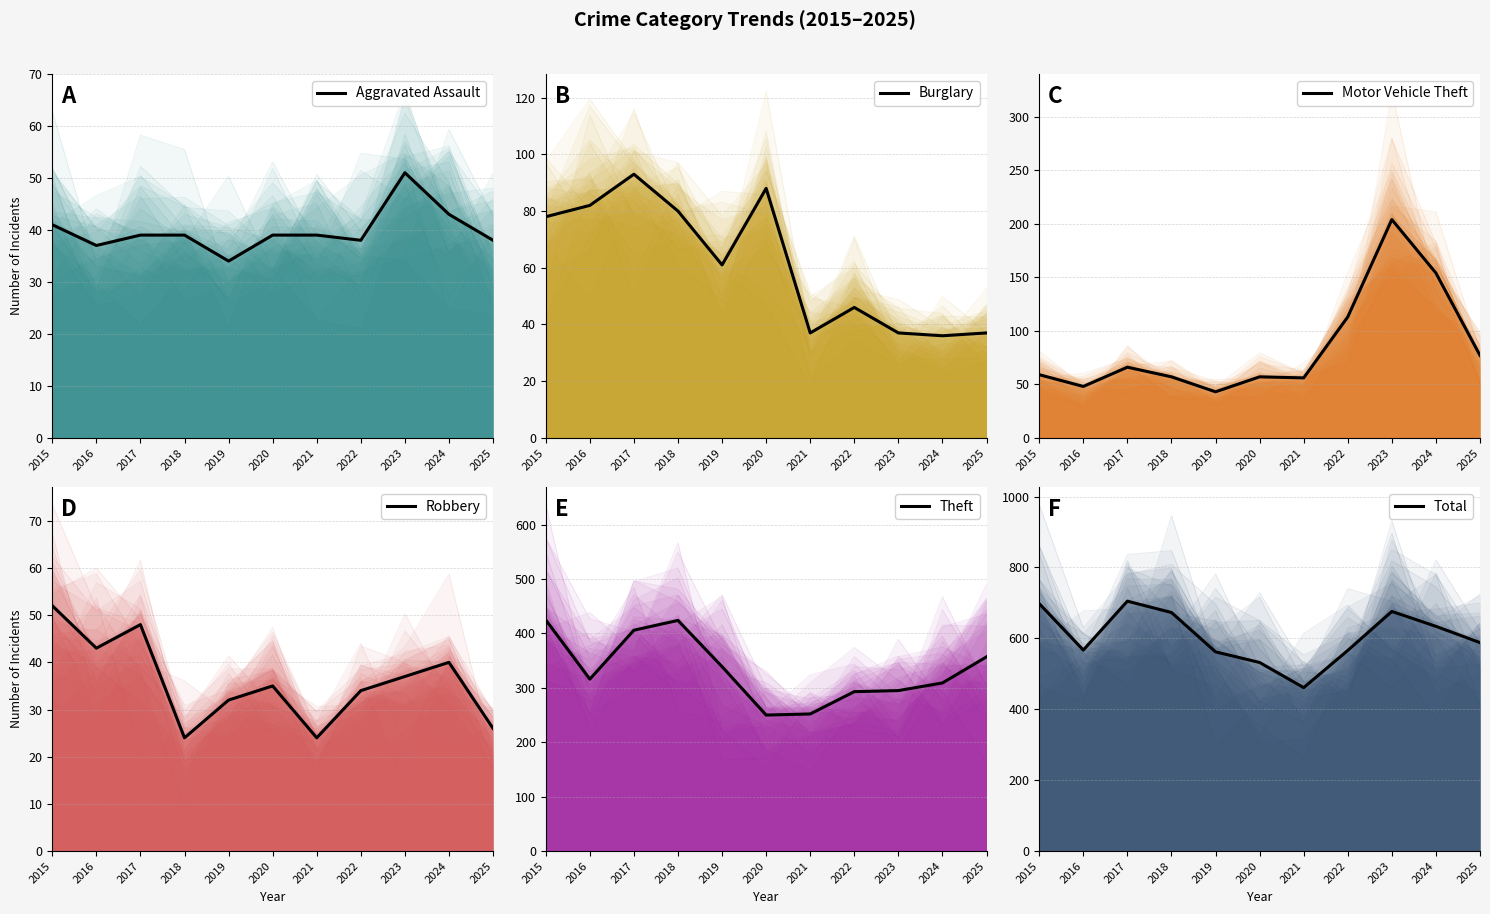

Which category has the lowest value across all series?

2018